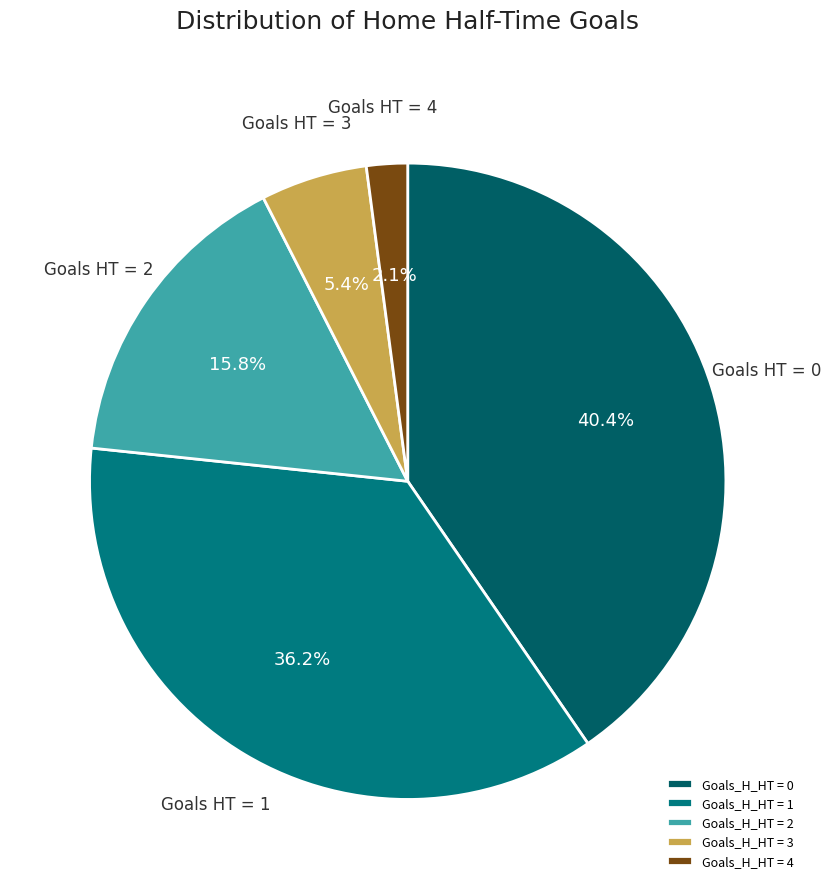

To the nearest percent, what is the difference between the largest and smallest slice percentages?

38%